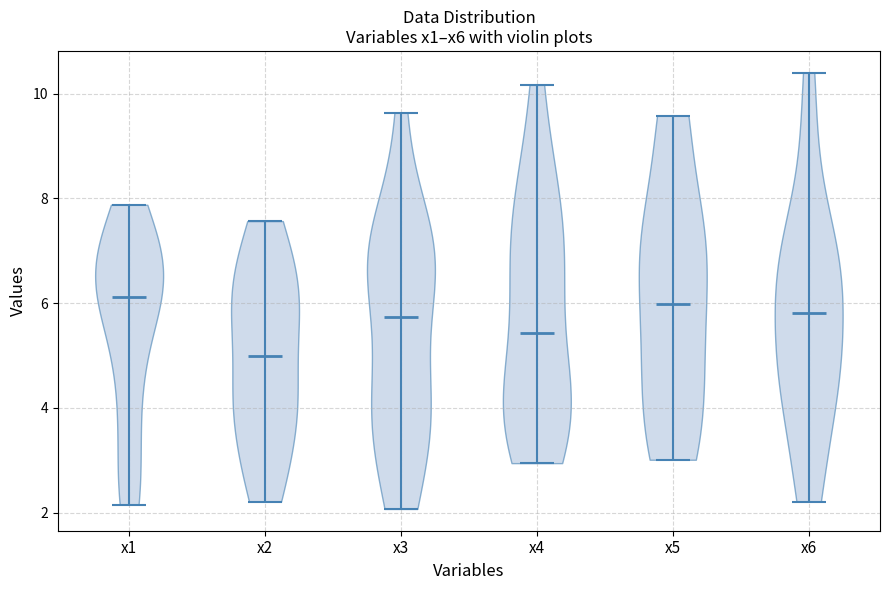

Reading left to right, read every violin against the y-axis: where its median line is, and the lowest and highest points it reaches. The values are not printed on the chart, so give them approximately, as read against the axis.

x1: median line 6.2, lowest point 2.2, highest point 7.8
x2: median line 5.0, lowest point 2.2, highest point 7.6
x3: median line 5.8, lowest point 2.0, highest point 9.6
x4: median line 5.4, lowest point 3.0, highest point 10.2
x5: median line 6.0, lowest point 3.0, highest point 9.6
x6: median line 5.8, lowest point 2.2, highest point 10.4